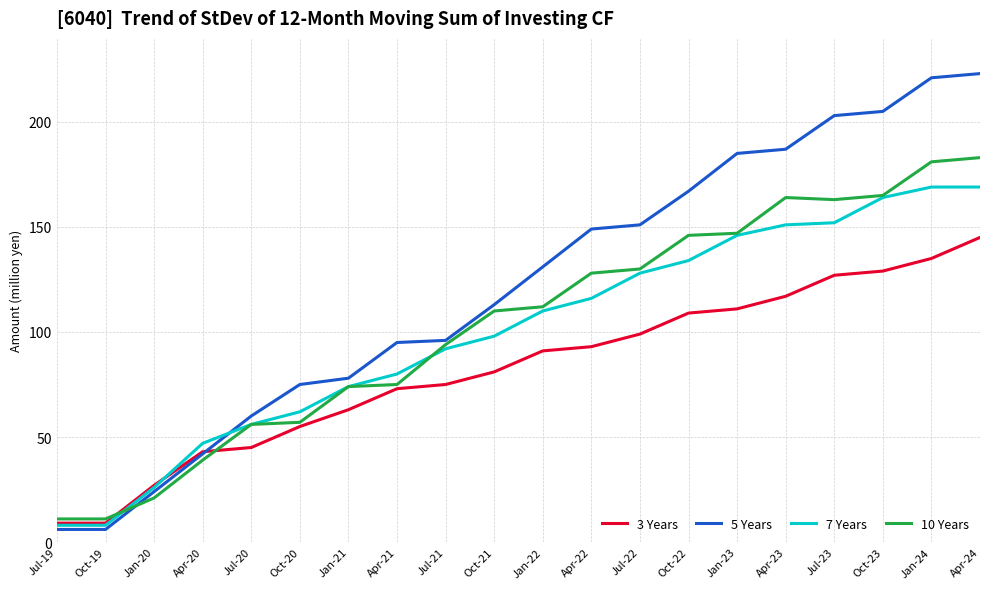

What is the sum of the 3 Years values at Apr-22 and Oct-19?

102